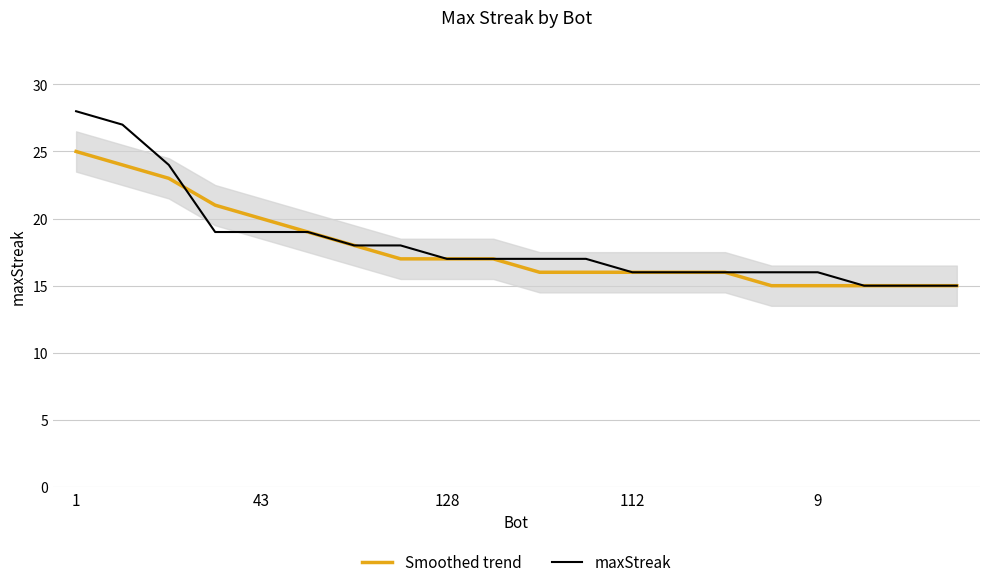

The Smoothed trend series shows 16 at 112. True or false?

True